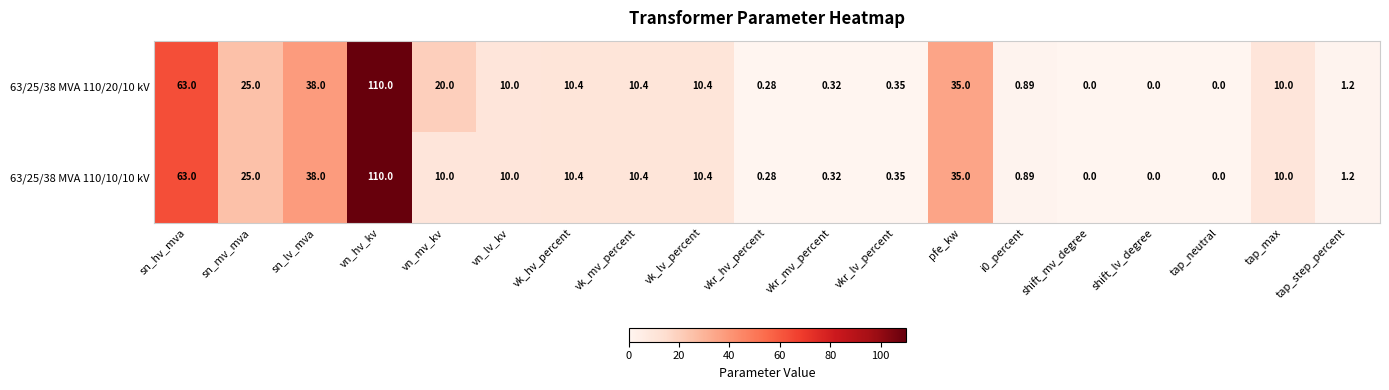

Where is 63/25/38 MVA 110/10/10 kV nearest to the value 55?

sn_hv_mva